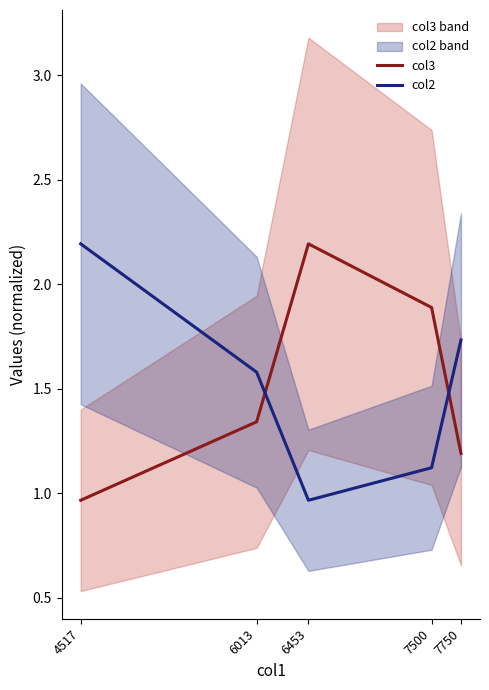

In col3, how many points are higher than both neighbors (excluding endpoints)?

1